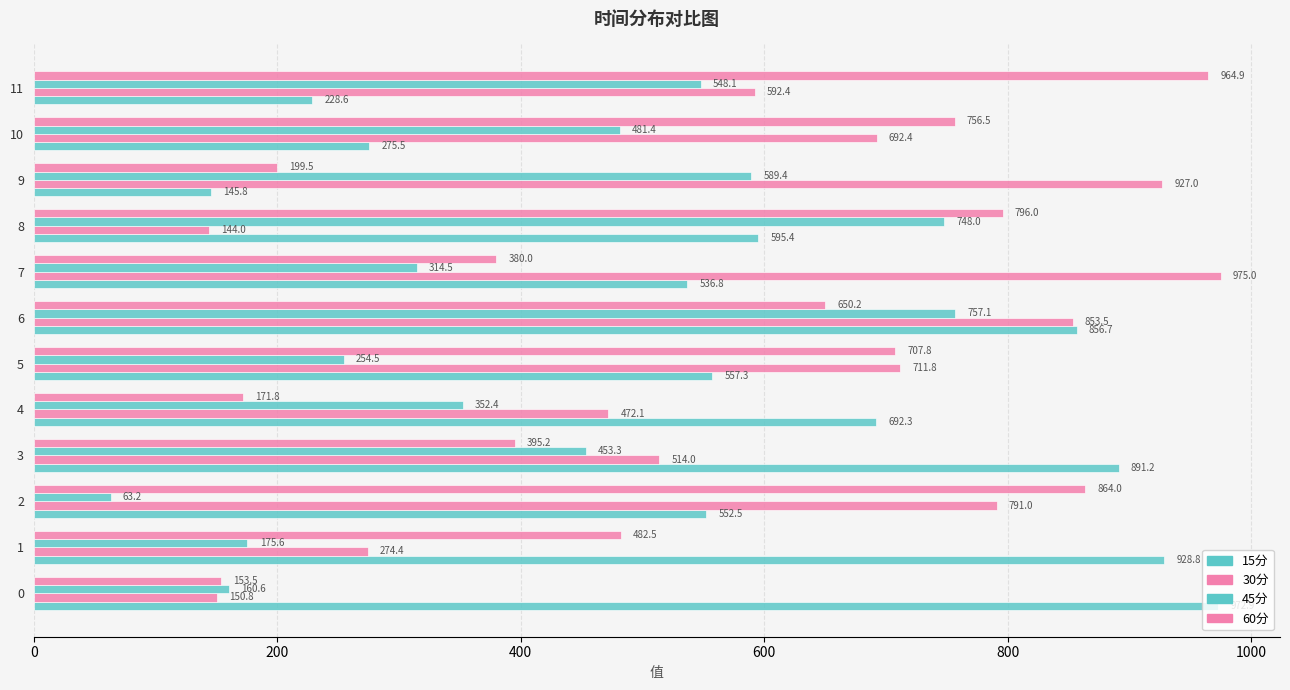

How many values in the 60分 series exceed 650?

6